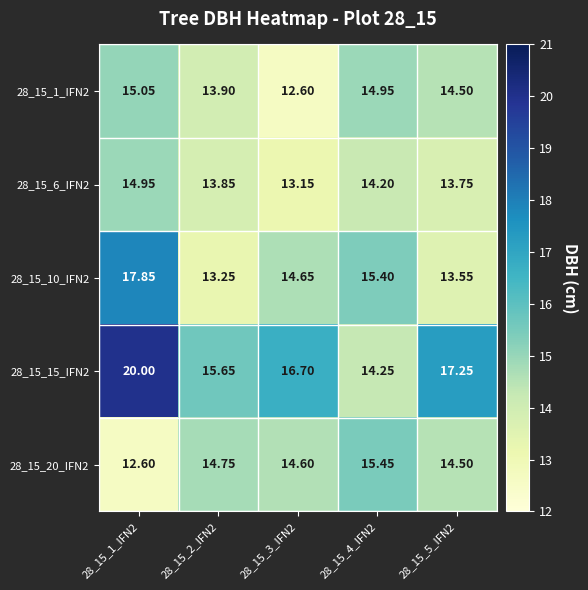

Rank the series at 28_15_1_IFN2 from lowest to highest value.

28_15_20_IFN2, 28_15_6_IFN2, 28_15_1_IFN2, 28_15_10_IFN2, 28_15_15_IFN2